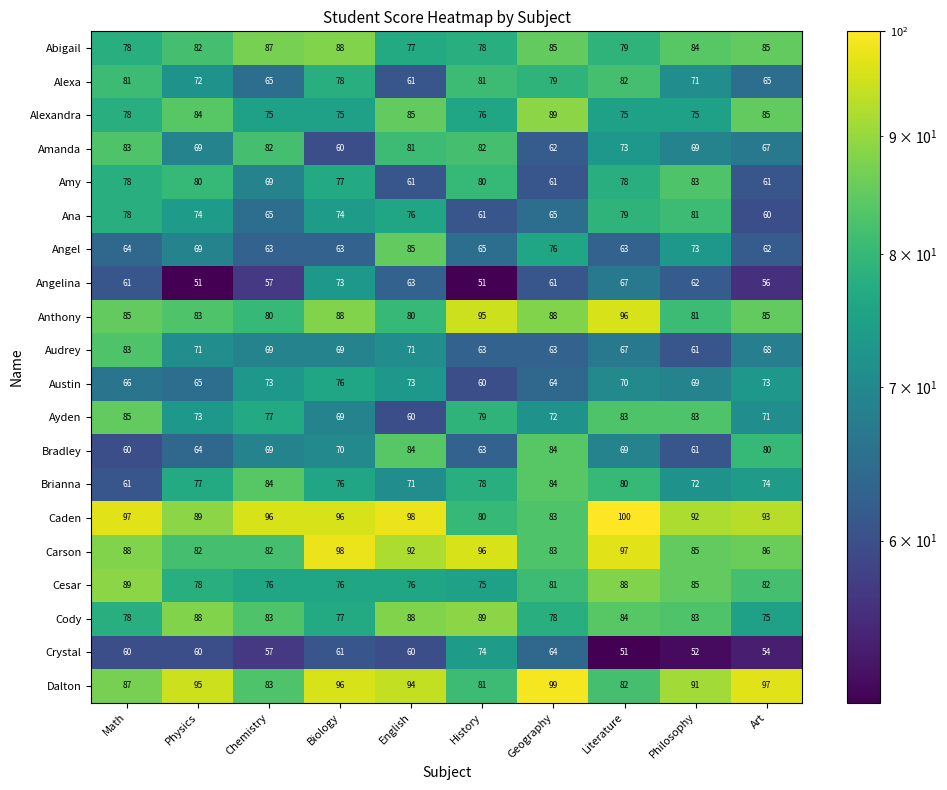

Between Physics and Literature, which series saw the biggest shift?

Angelina